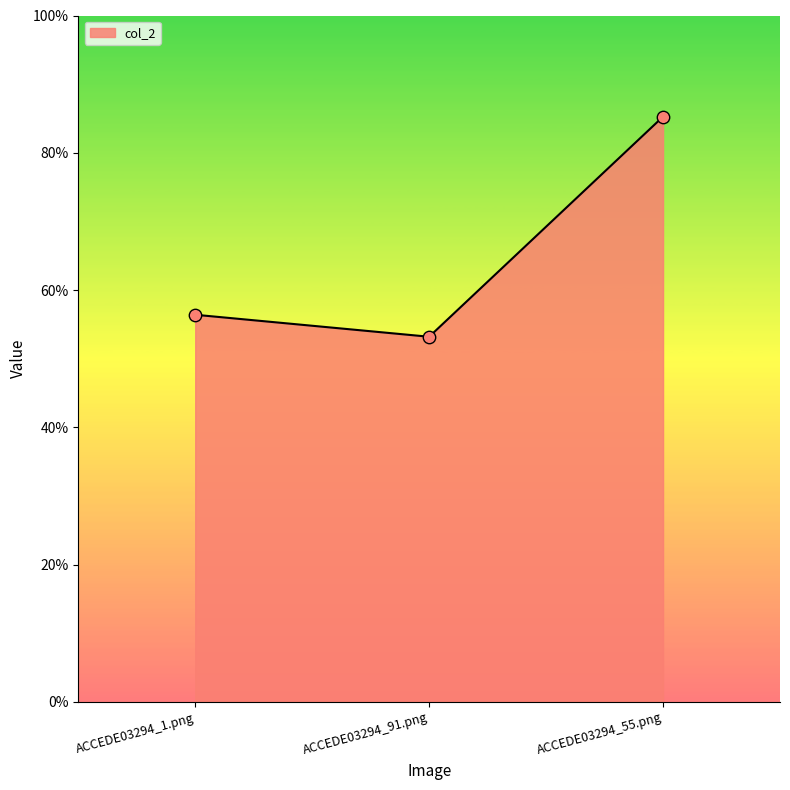

Between ACCEDE03294_55.png and ACCEDE03294_91.png, which is larger?

ACCEDE03294_55.png